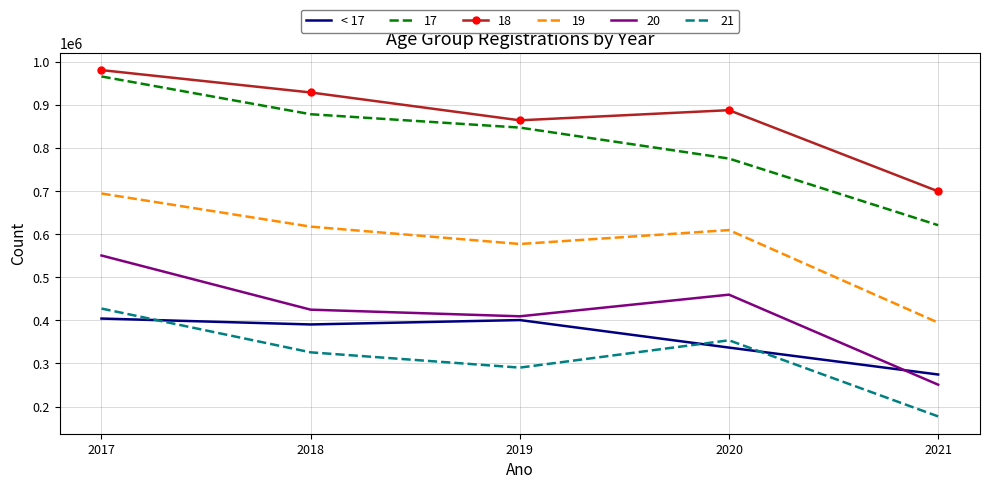

Is the value of 17 at 2020 greater than the value of 21 at 2020?

Yes